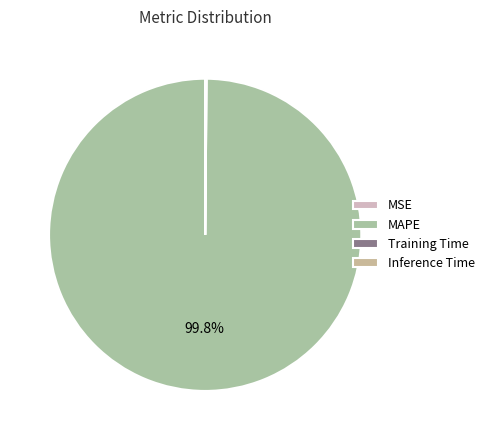

To the nearest percent, what is the difference between the largest and smallest slice percentages?

100%